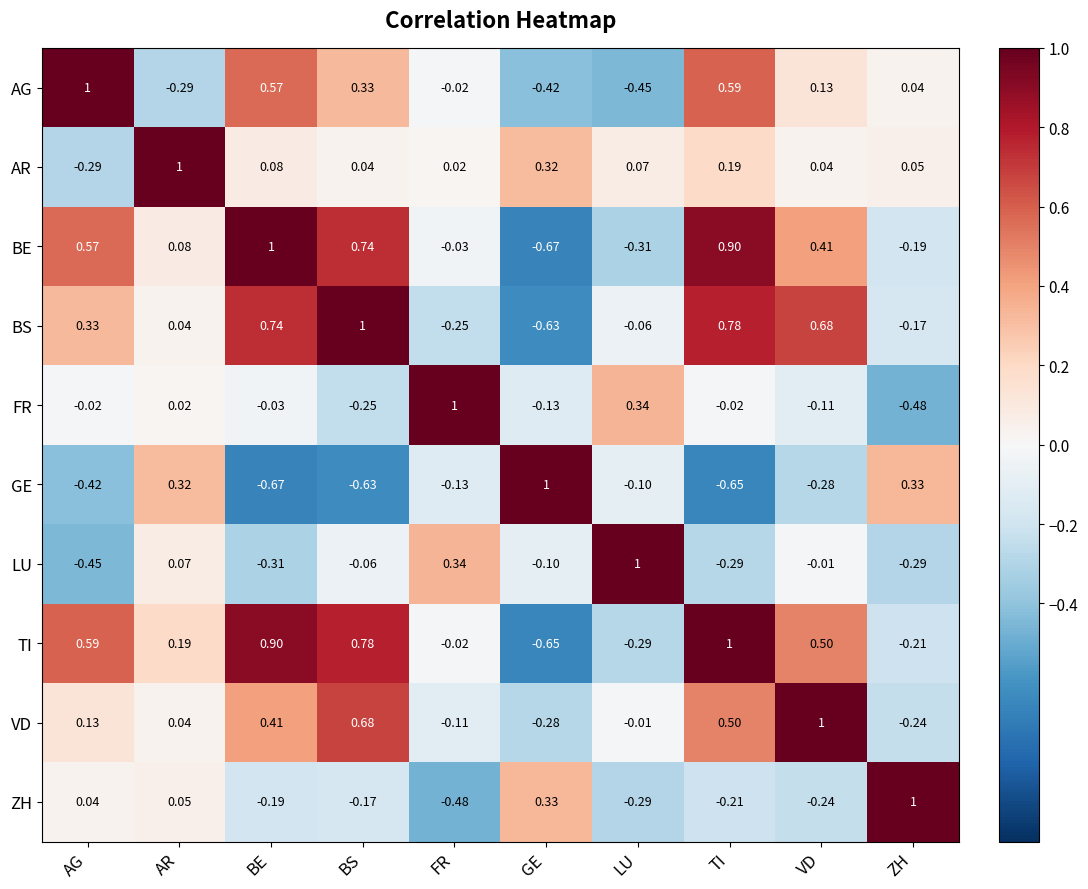

Count the number of data series in this chart.

10